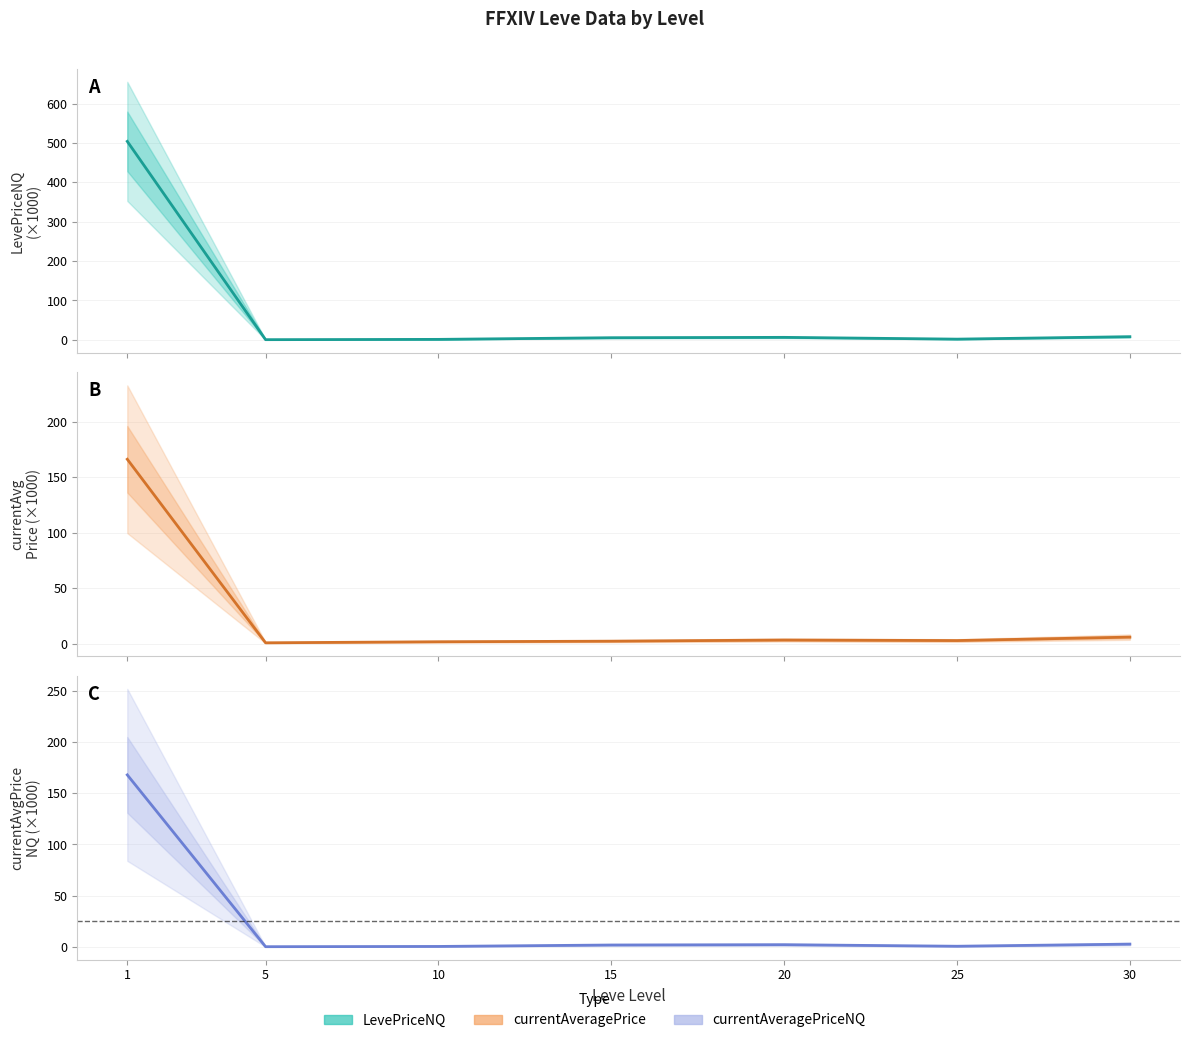

Does the chart have visible grid lines?

Yes